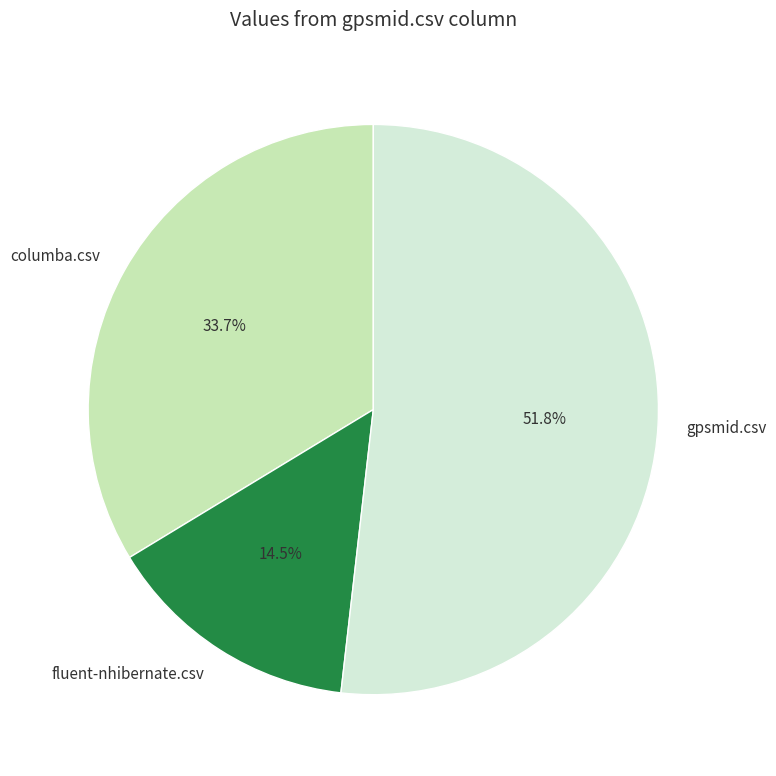

How many segments does this pie chart have?

3